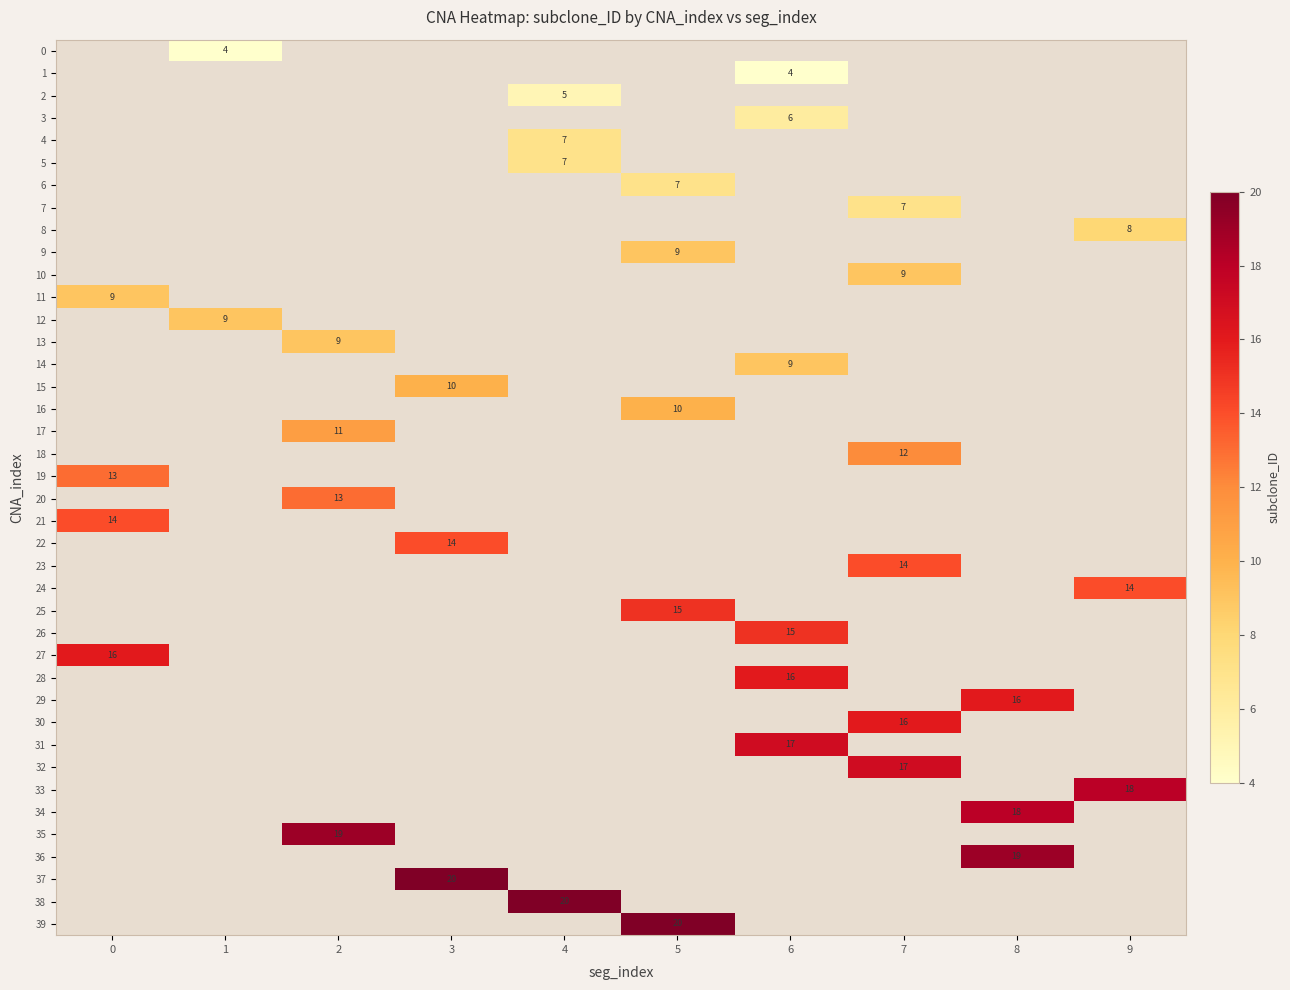

Which has a higher value, 4 or 7?

7